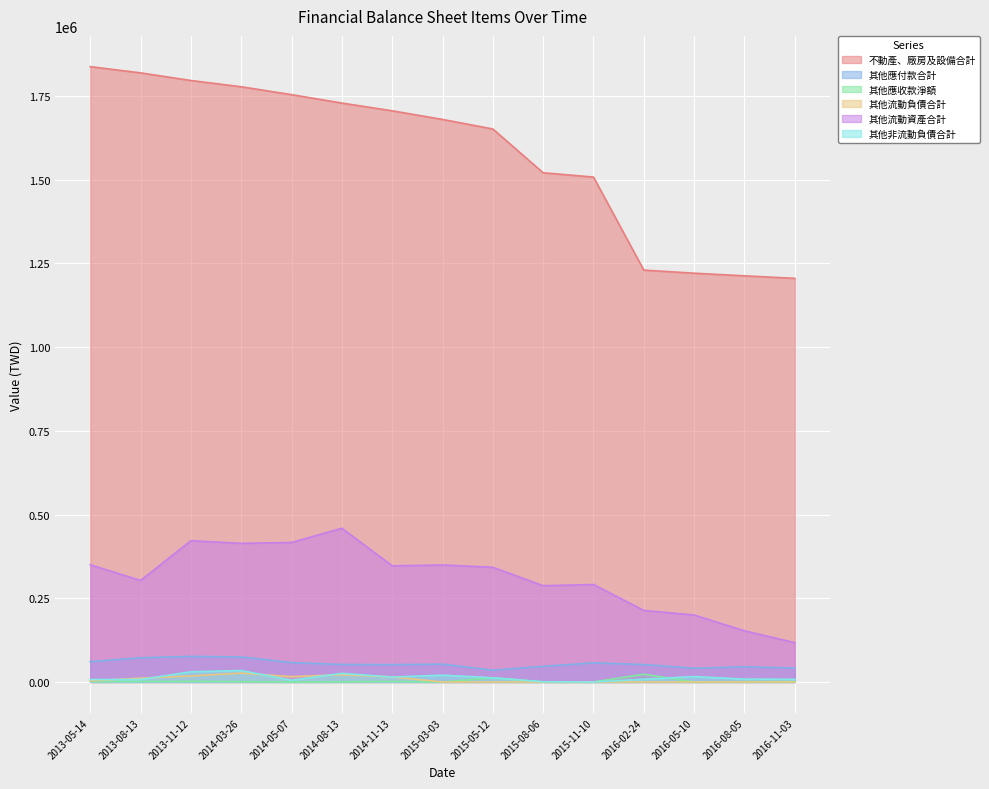

Between 2016-02-24 and 2016-08-05, which series saw the biggest shift?

其他流動資產合計